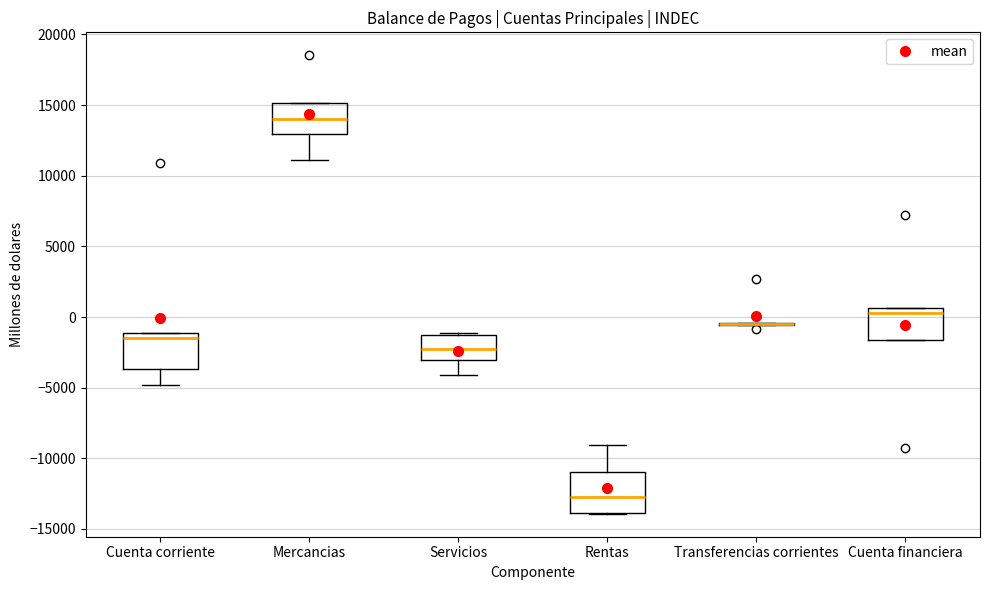

Reading left to right, read every box against the y-axis: the position of its median line, the range the box covers, and the ends of its whiskers. The values are not printed on the chart, so give them approximately, as read against the axis.

Cuenta corriente: median -1500, box -3500 to -1000, whiskers -5000 to -1000
Mercancias: median 14000, box 13000 to 15000, whiskers 11000 to 15000
Servicios: median -2000, box -3000 to -1500, whiskers -4000 to -1000
Rentas: median -13000, box -14000 to -11000, whiskers -14000 to -9000
Transferencias corrientes: box collapsed to a line at -500, whiskers -500 to -500
Cuenta financiera: median 500 (just below the box's upper edge), box -1500 to 500, whiskers -1500 to 500